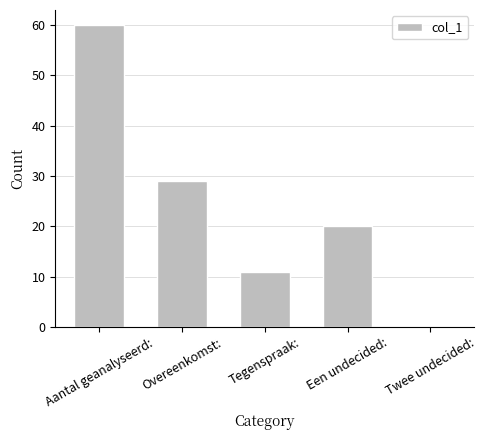

What is the sum of all values?

120